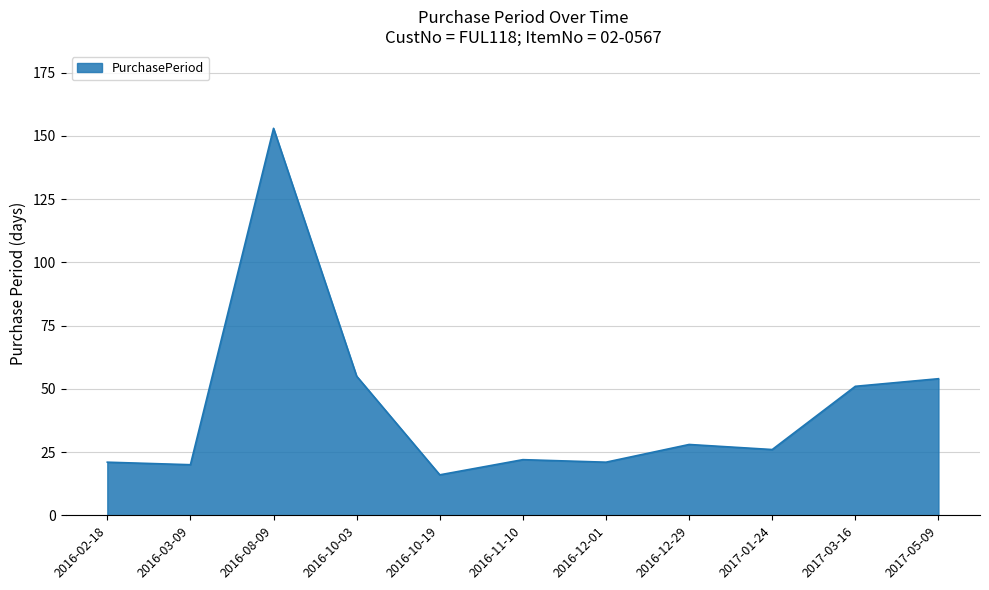

What is the greatest value displayed?

153